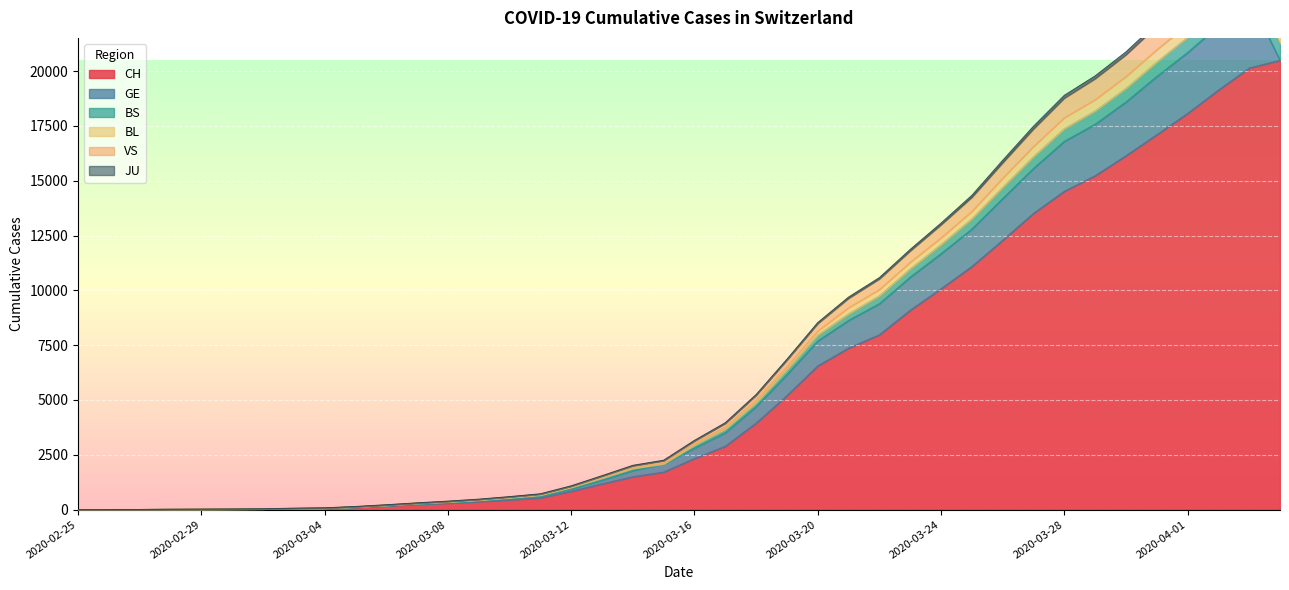

True or false: VS has a value of 500 at 2020-03-07.

False